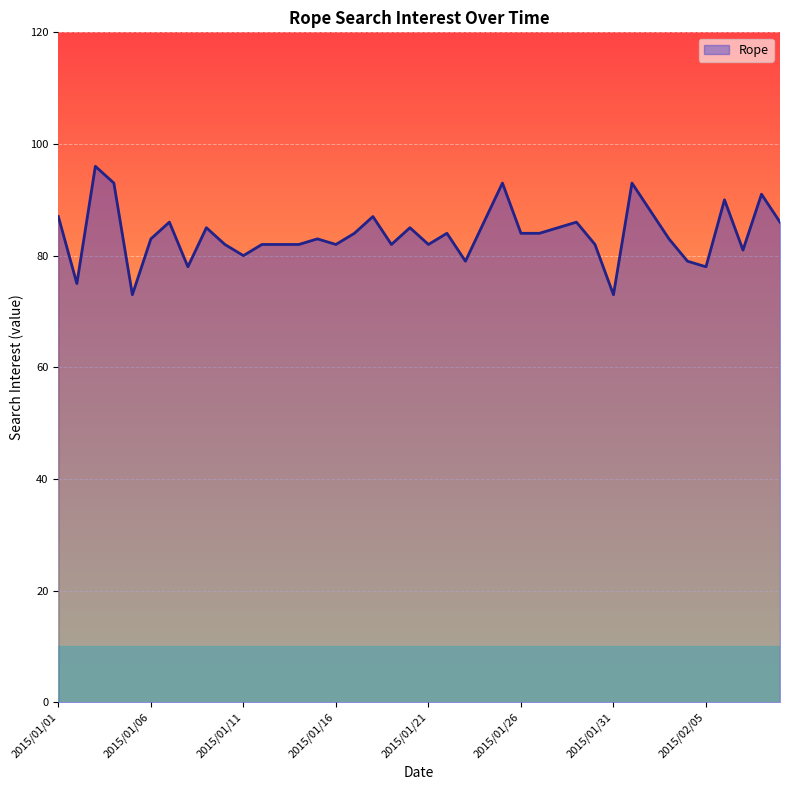

What is the smallest value displayed?

73